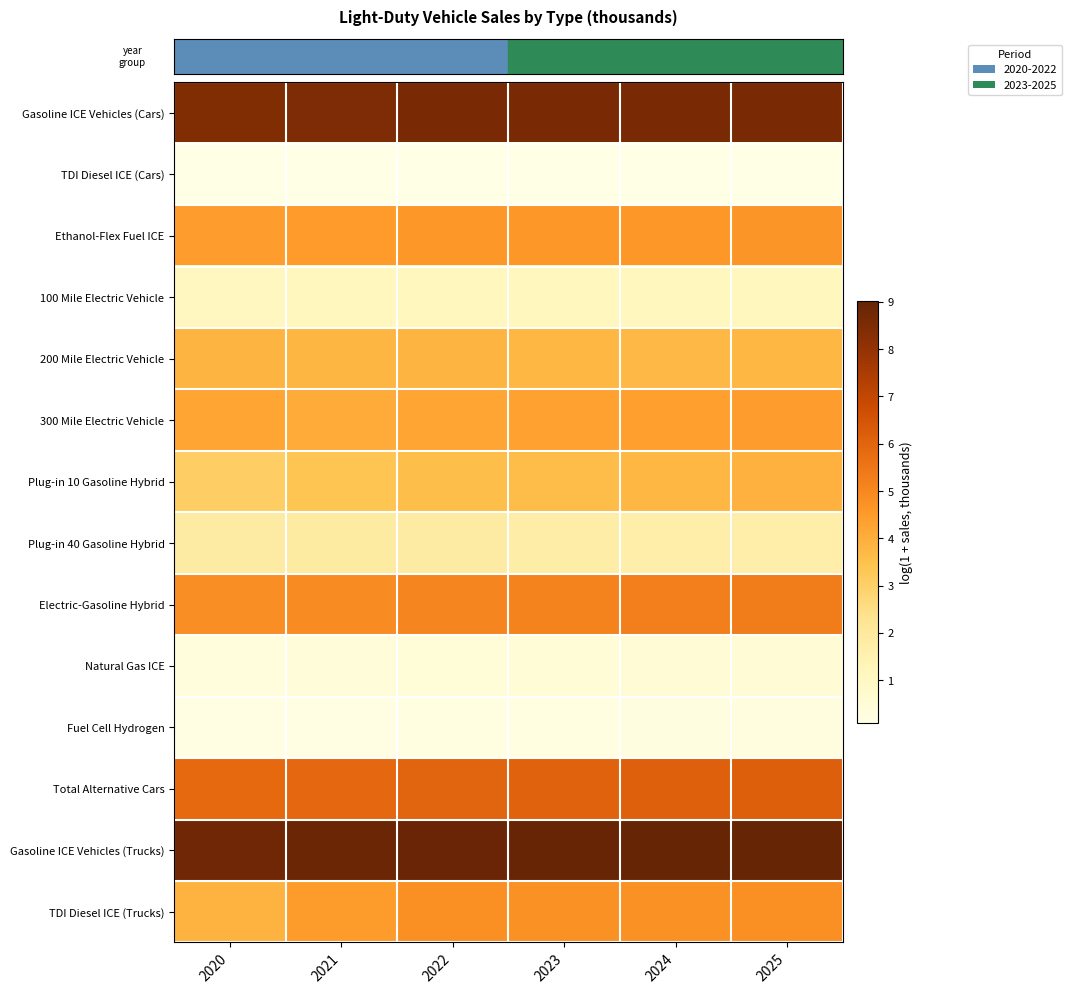

Which label corresponds to the smallest value in the chart?

2024